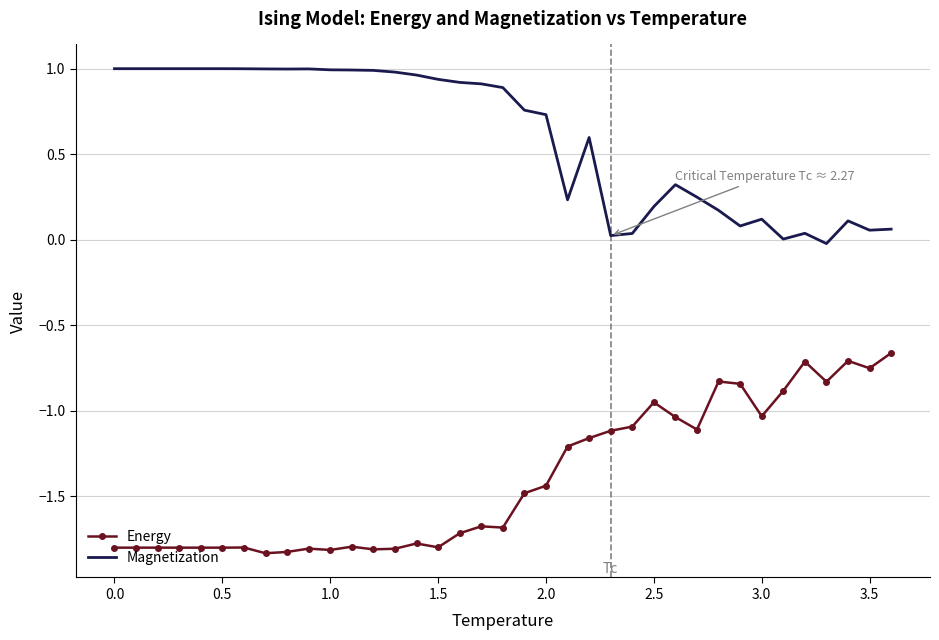

True or false: Energy and Magnetization cross at least once.

False